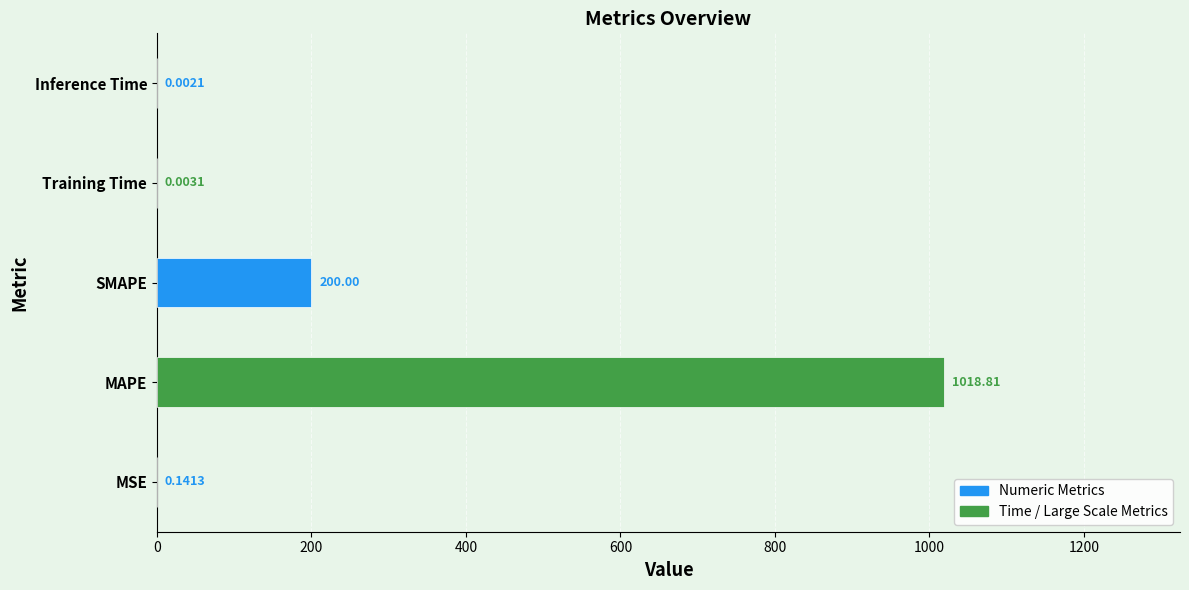

Where is the data nearest to the value 509?

SMAPE